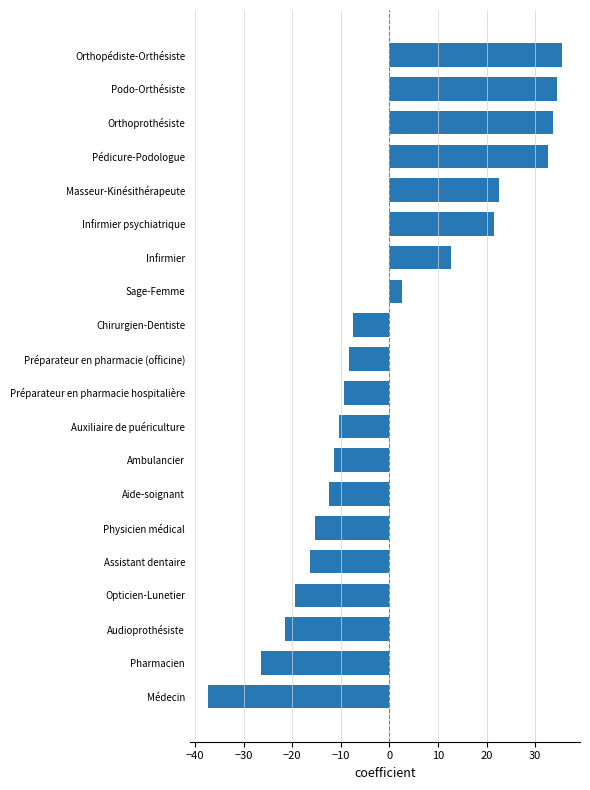

At which label is the value closest to 0?

Sage-Femme